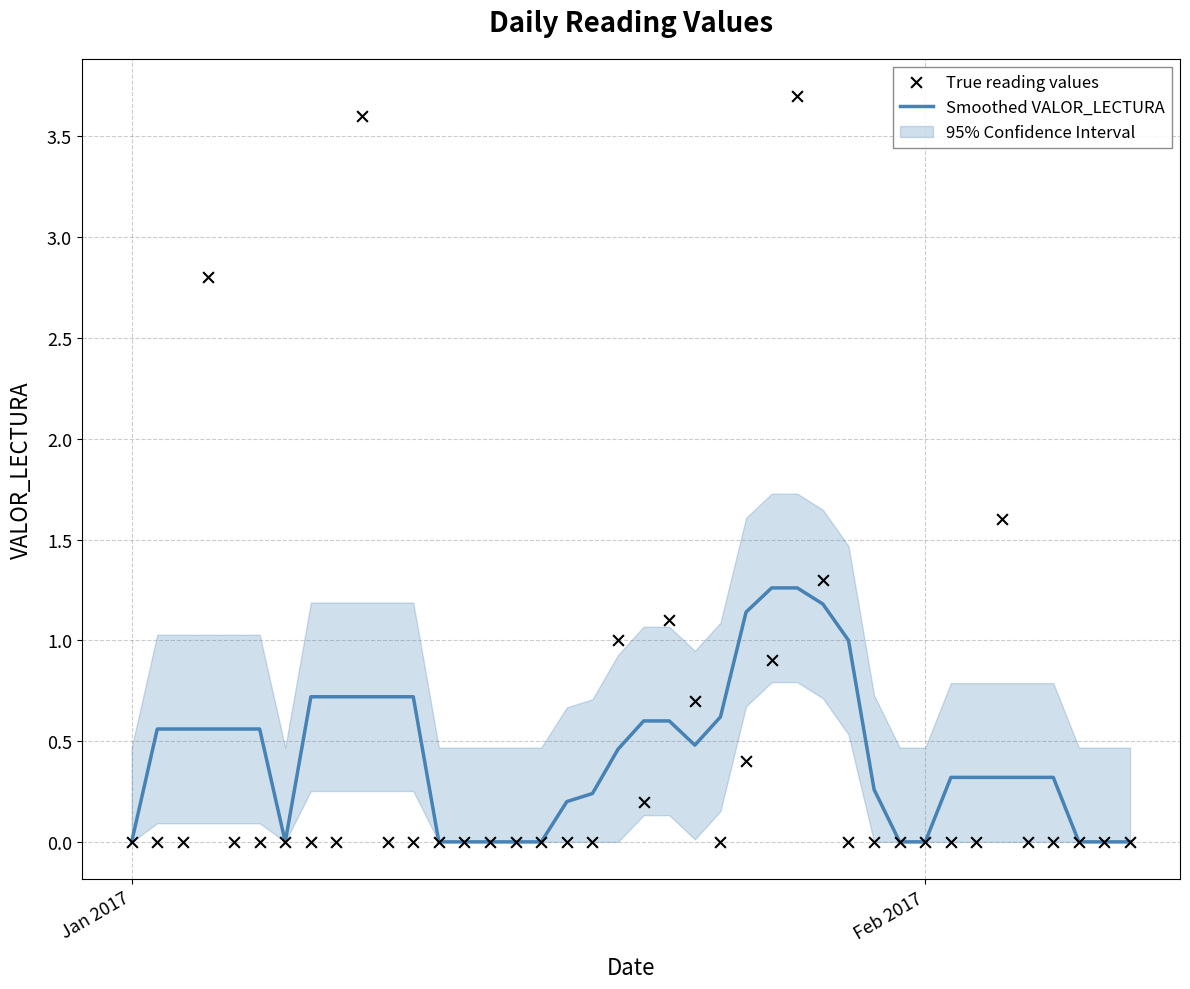

Which series has the largest Y range (max minus min)?

True reading values